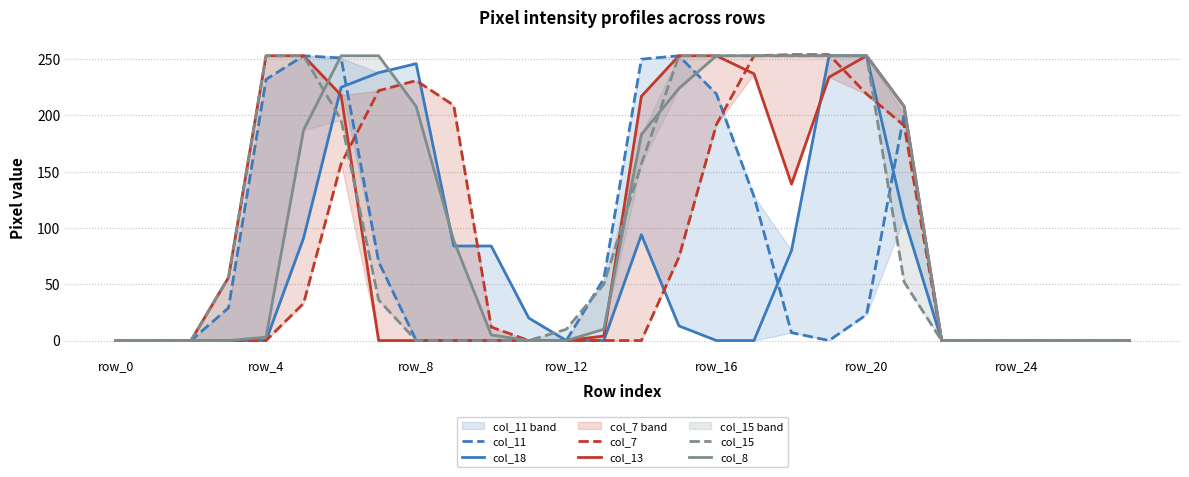

Which category has the lowest value in the col_7 series?

row_0